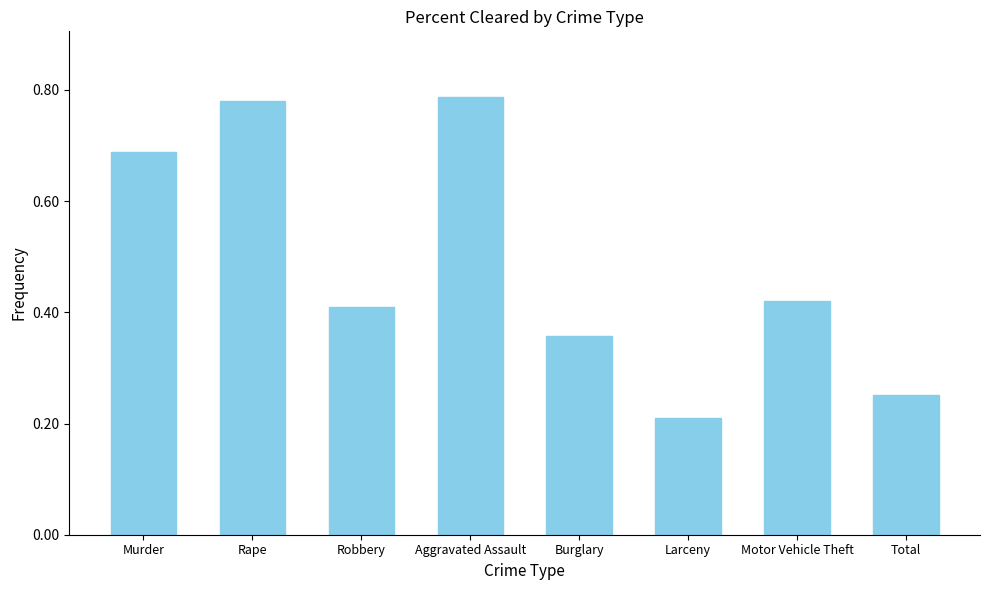

True or false: the data shows 0.4 at Burglary.

True